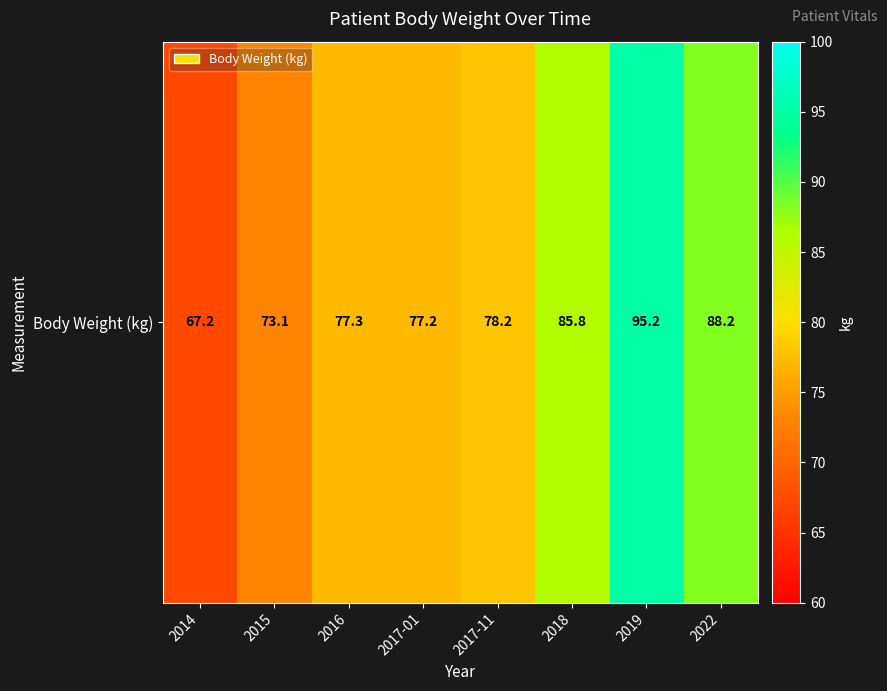

Which label corresponds to the smallest value in the chart?

2014